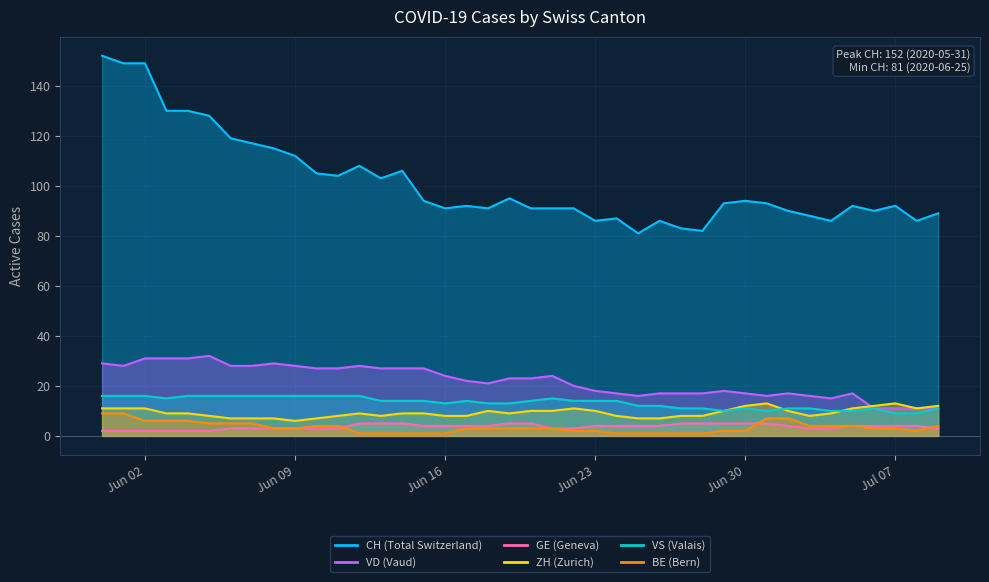

What is the sum of all CH values?

4061